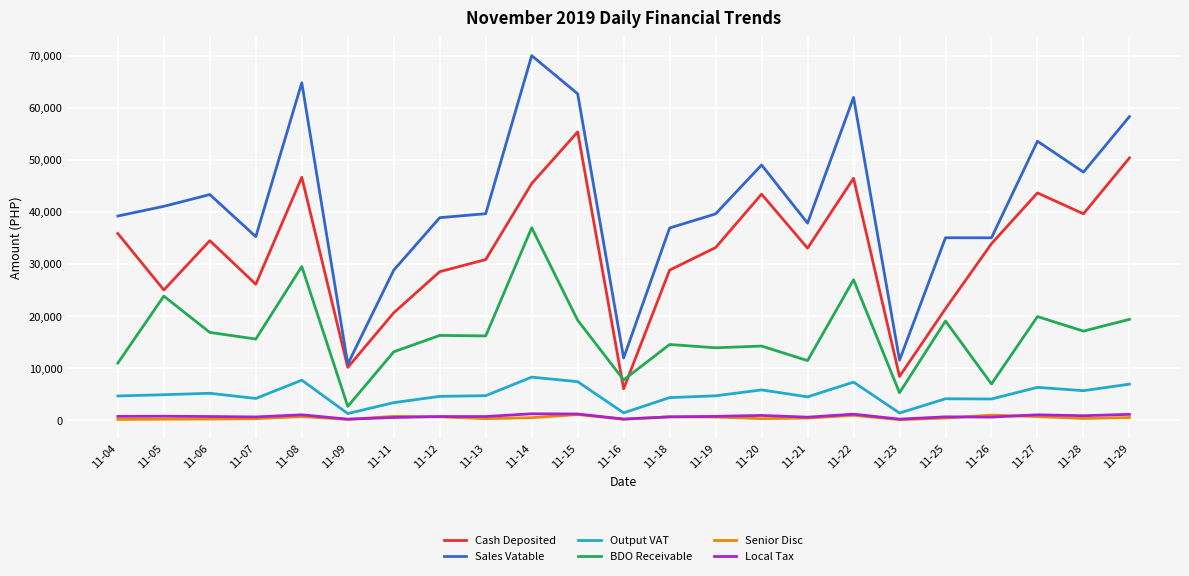

Which series has the largest total across all categories?

Sales Vatable